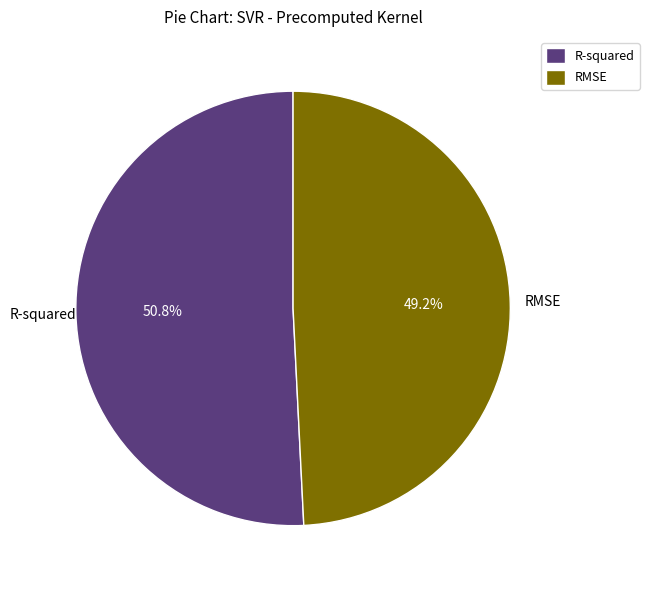

How many segments does this pie chart have?

2